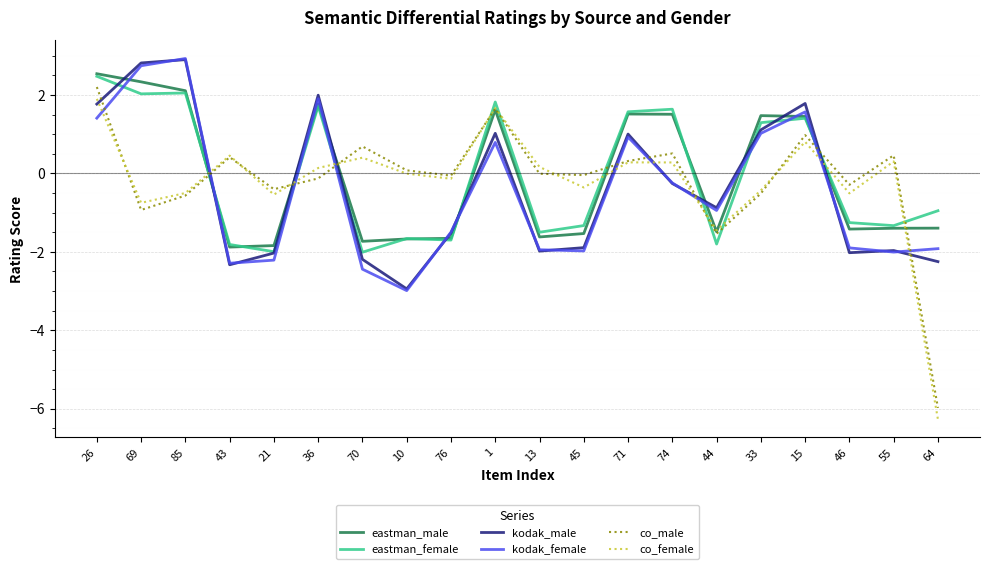

At which category is the sum across all series the highest?

26